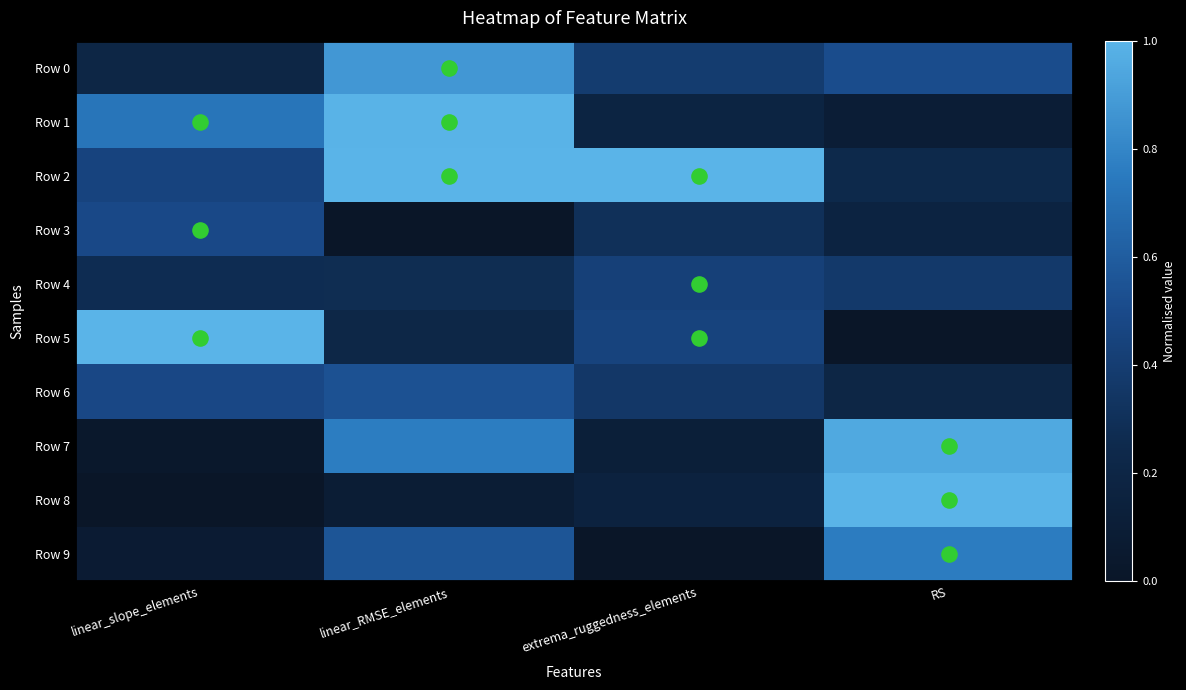

At which category does the chart reach its peak across all series?

linear_RMSE_elements